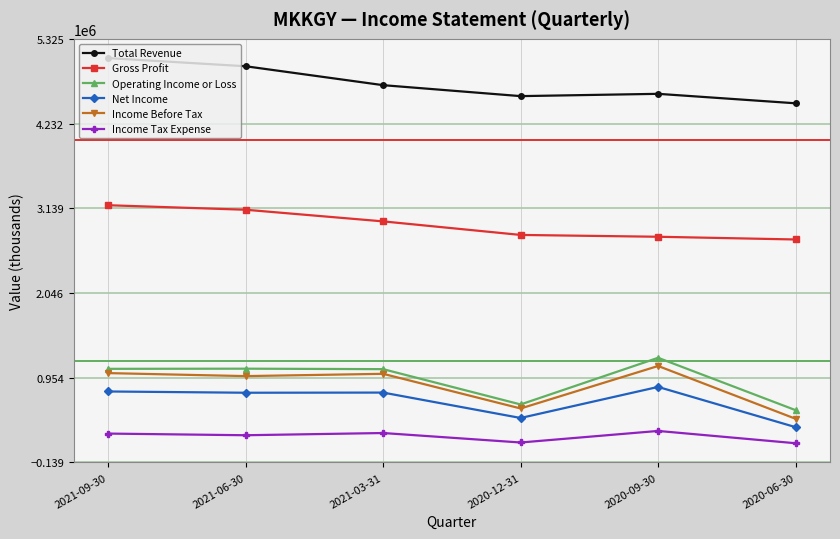

What is the maximum value for Income Tax Expense?

267800